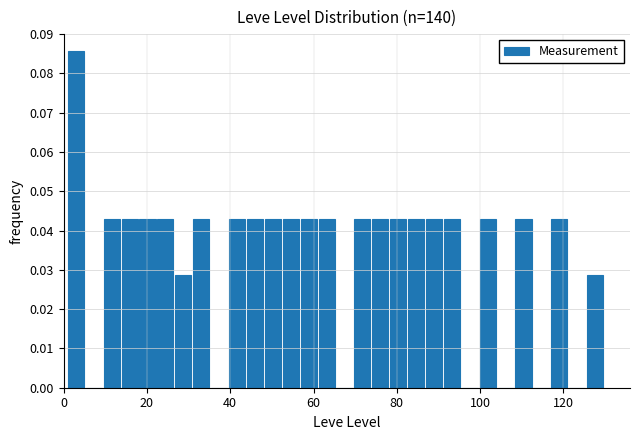

Around what value on the x-axis is the tallest bar? Give the approximate position of its centre, as read against the axis.

2